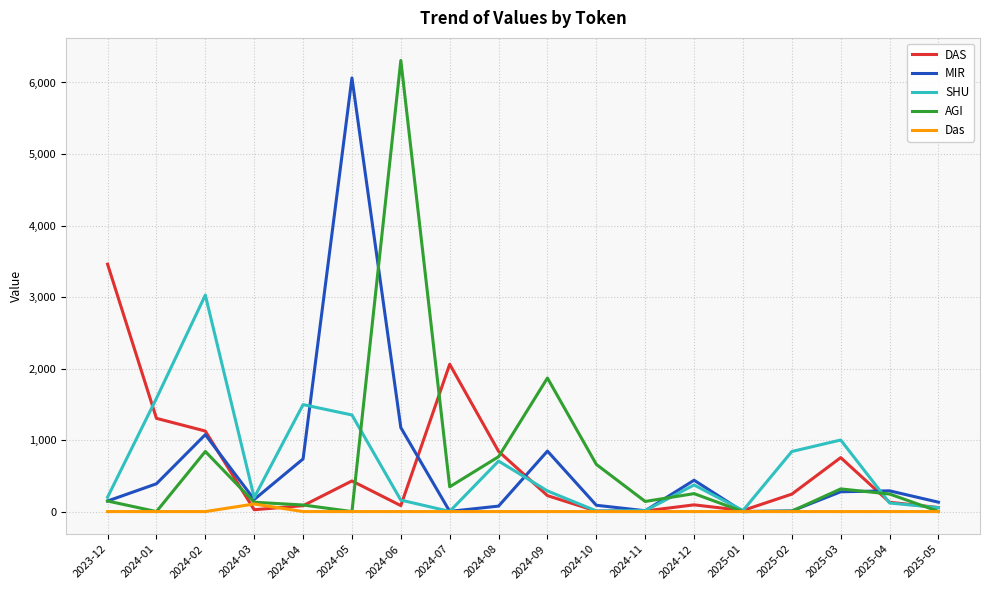

Is it true that DAS equals 428.4 at 2024-05?

True